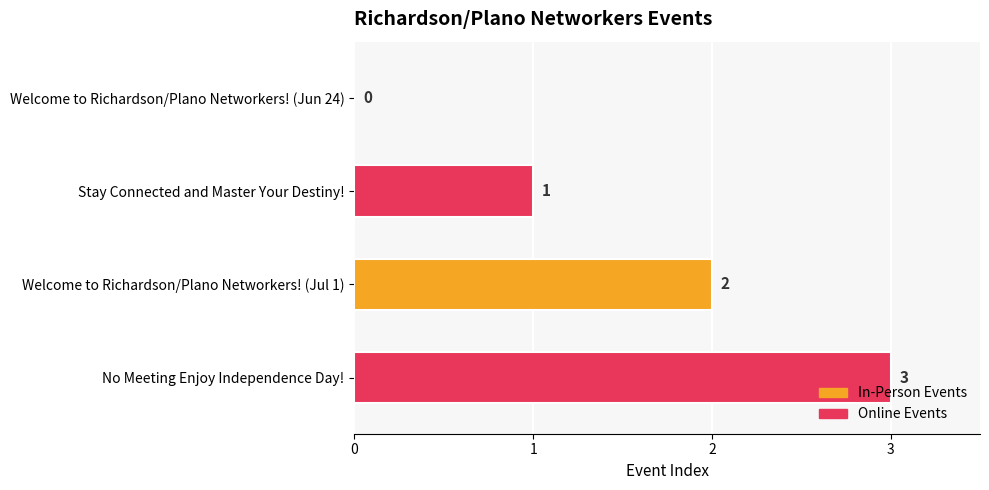

Which label corresponds to the largest value in the chart?

No Meeting Enjoy Independence Day!